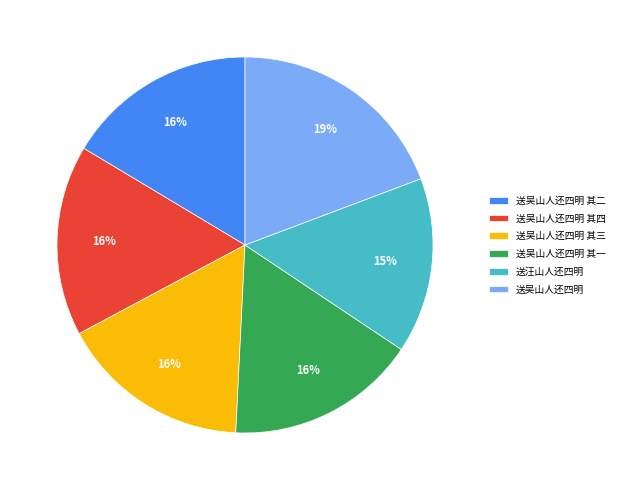

How many slices are in this pie chart?

6